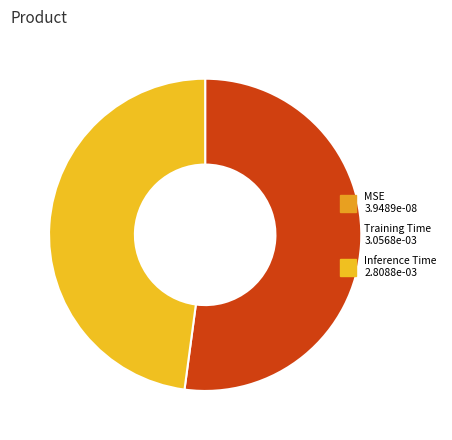

To the nearest percent, what is the difference between the largest and smallest slice percentages?

52%